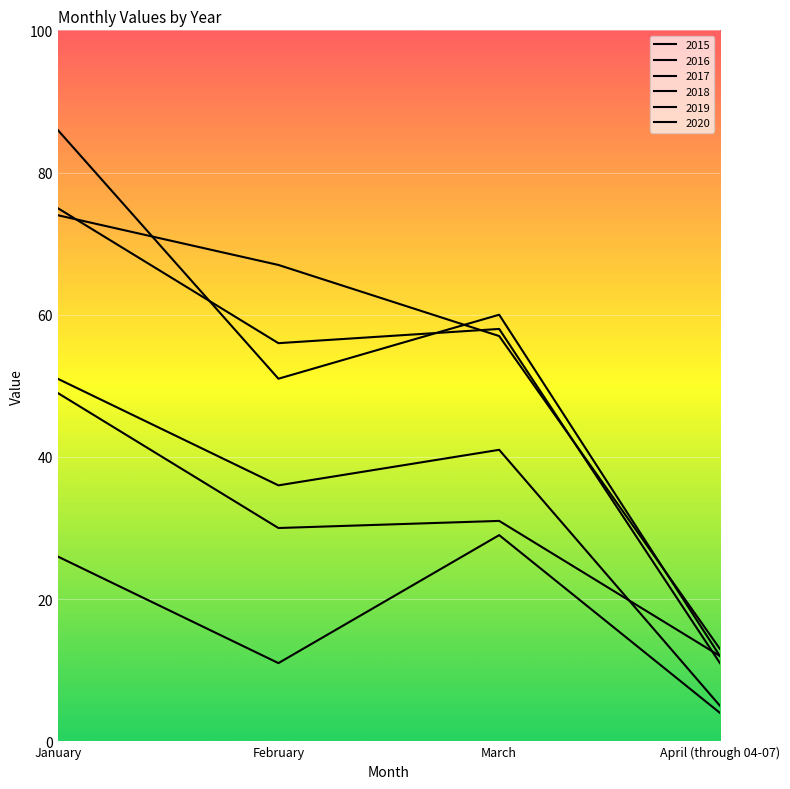

True or false: 2018 and 2019 intersect in this chart.

False